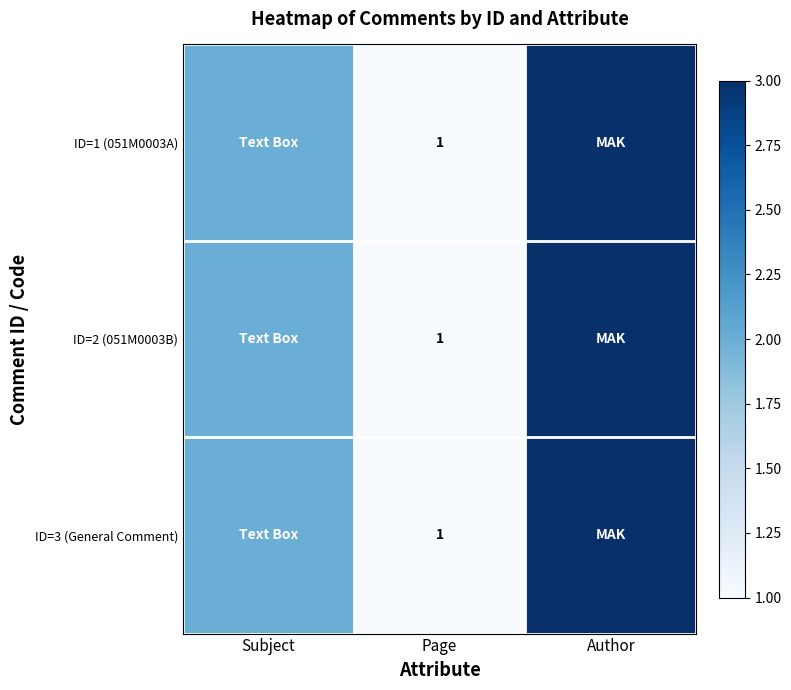

Which category has the highest value across all series?

Author